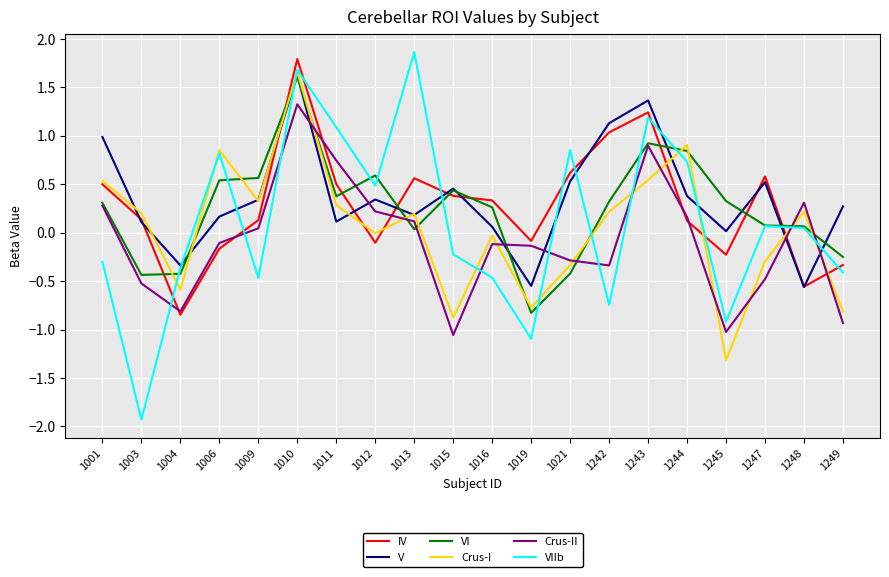

What is the greatest value displayed?

1.9